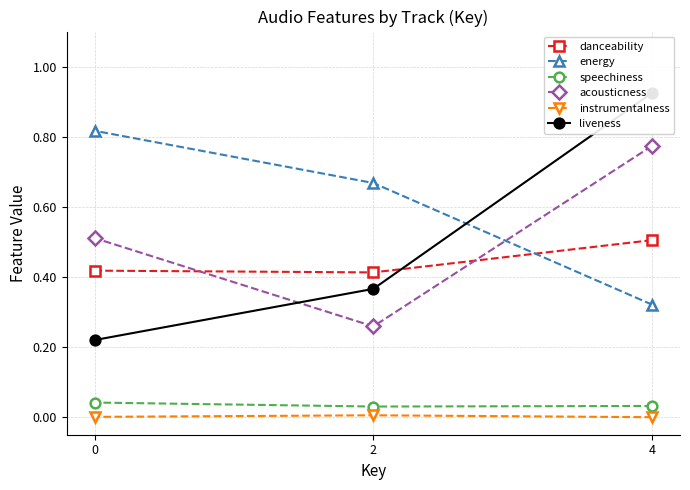

What is the greatest value displayed?

0.9